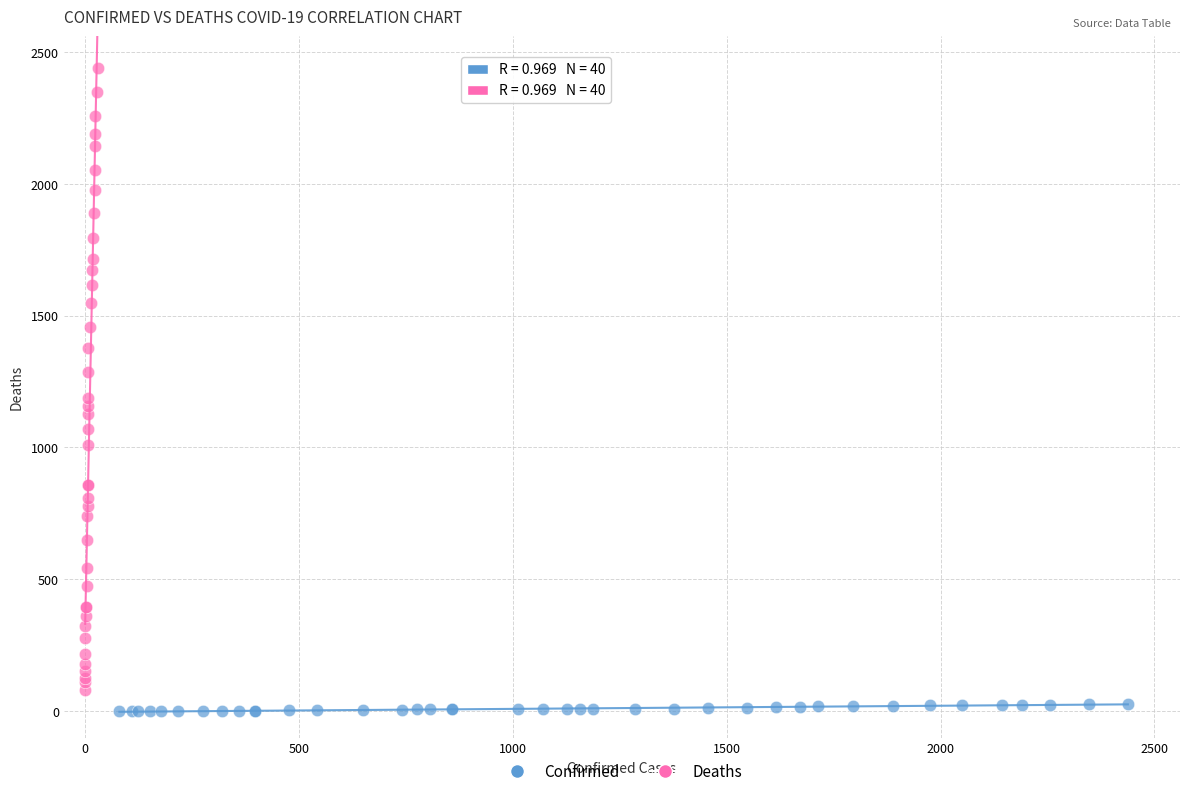

Which series contains the highest Y value?

Deaths